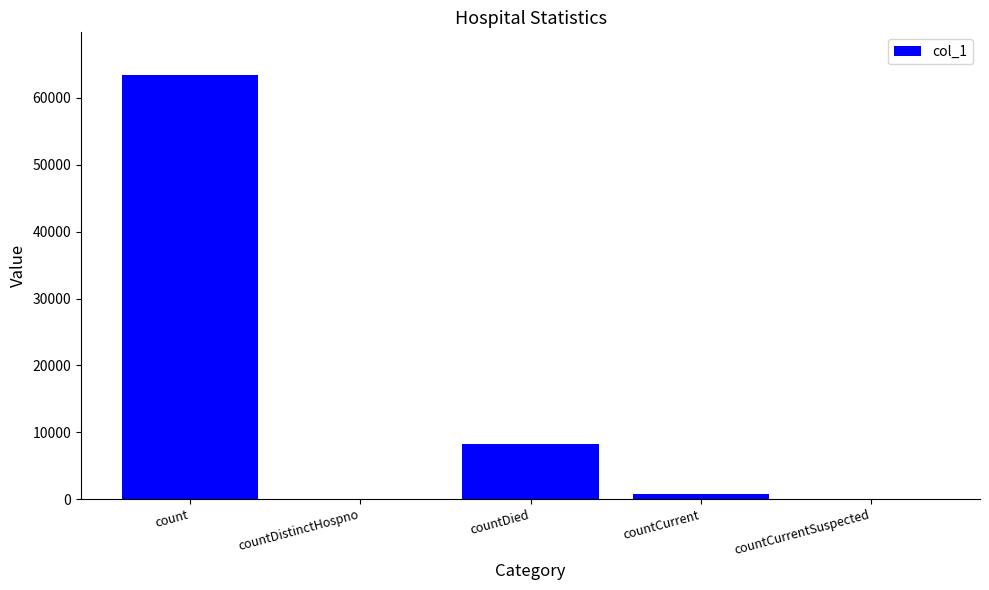

Between countDied and countDistinctHospno, which is larger?

countDied